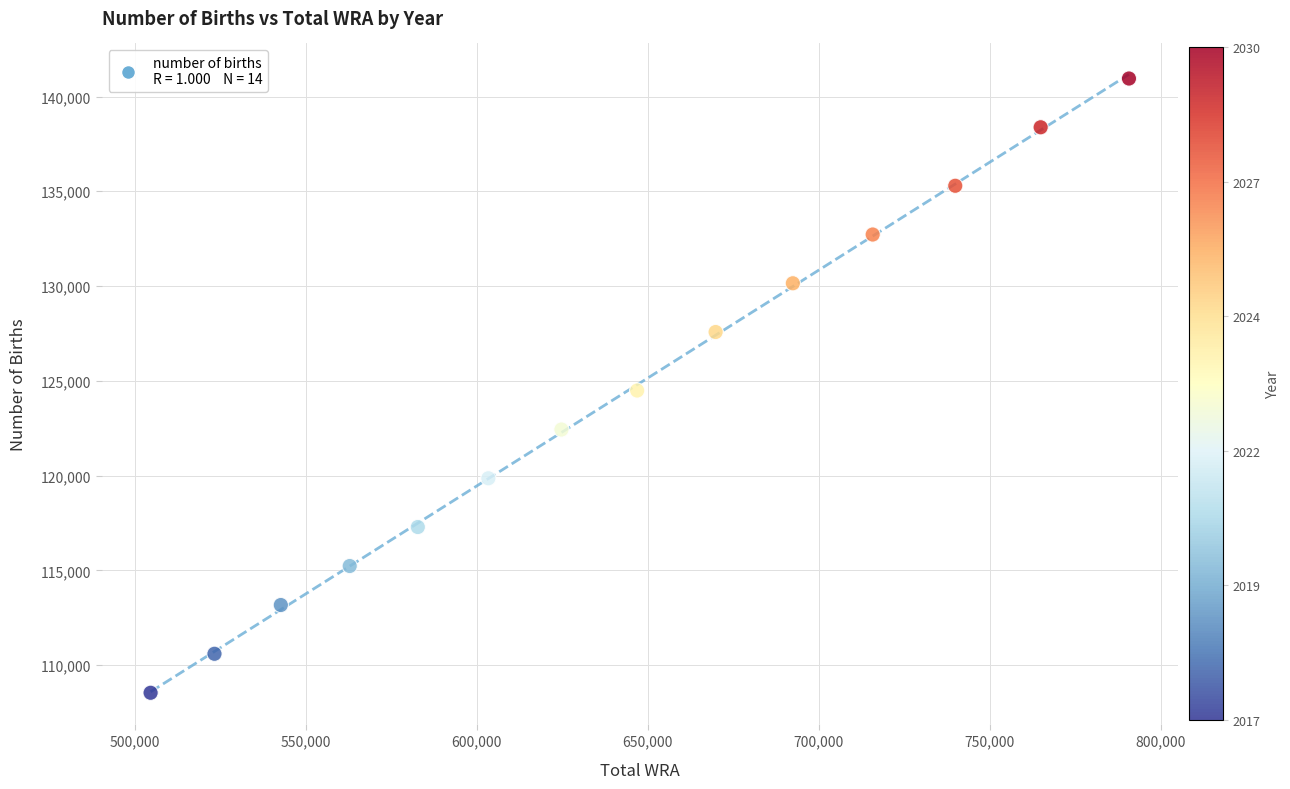

What is the range of X values (max minus min)?

286233.1